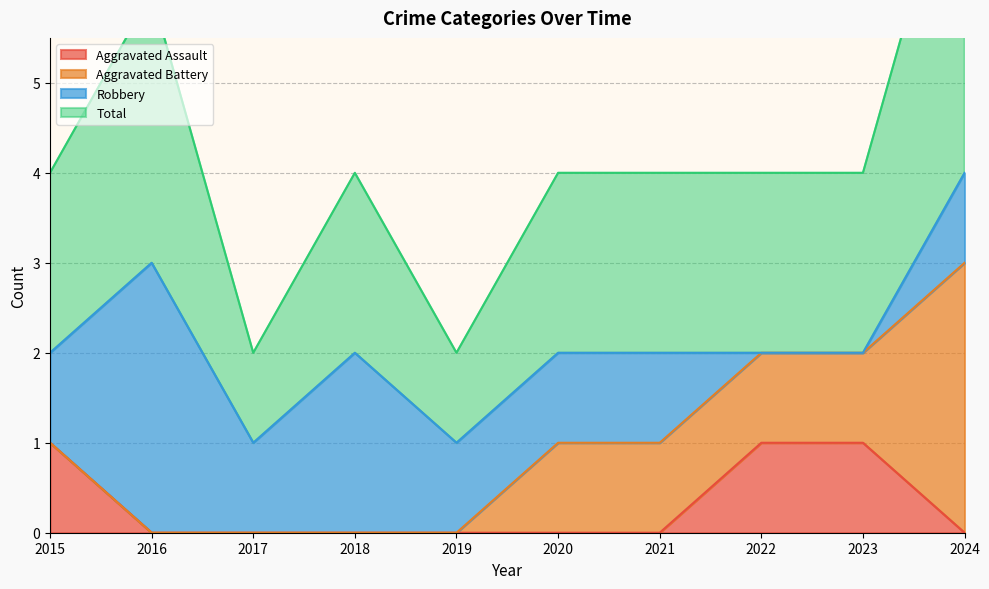

The value of Aggravated Assault at 2021 is 0. True or false?

True